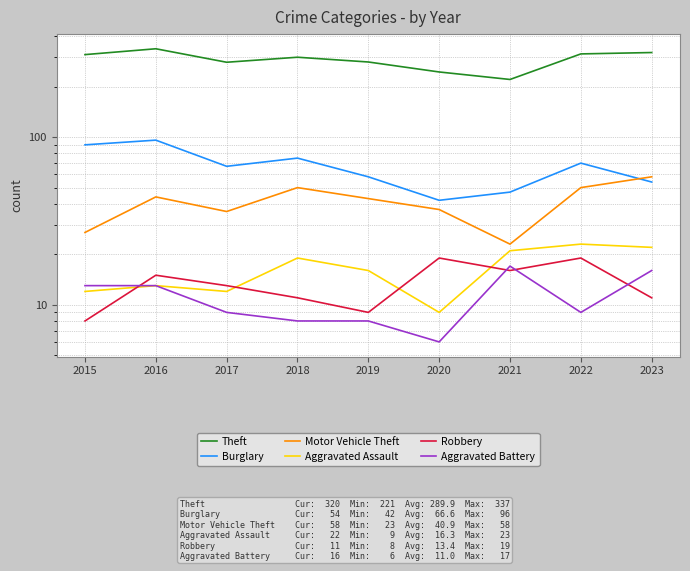

True or false: Aggravated Assault has more than 2 interior local peaks.

True